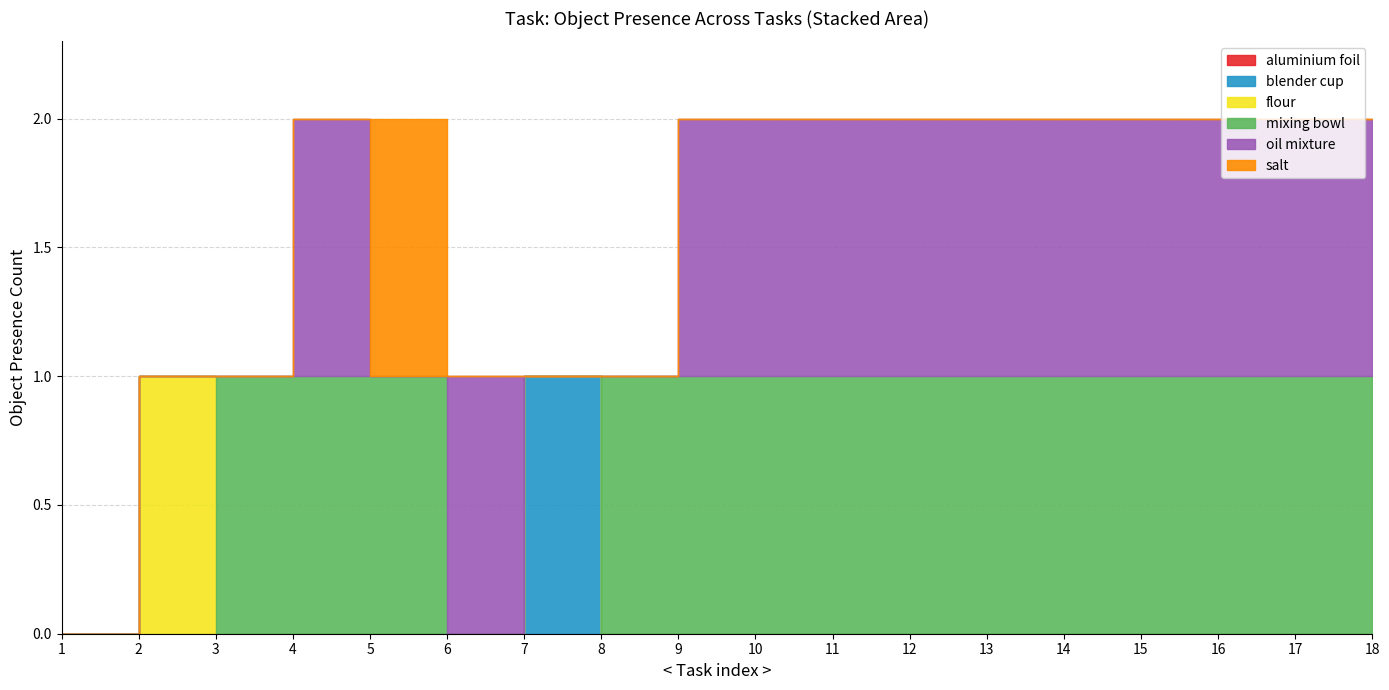

Which series ends up on top after the final intersection of mixing bowl and blender cup?

mixing bowl